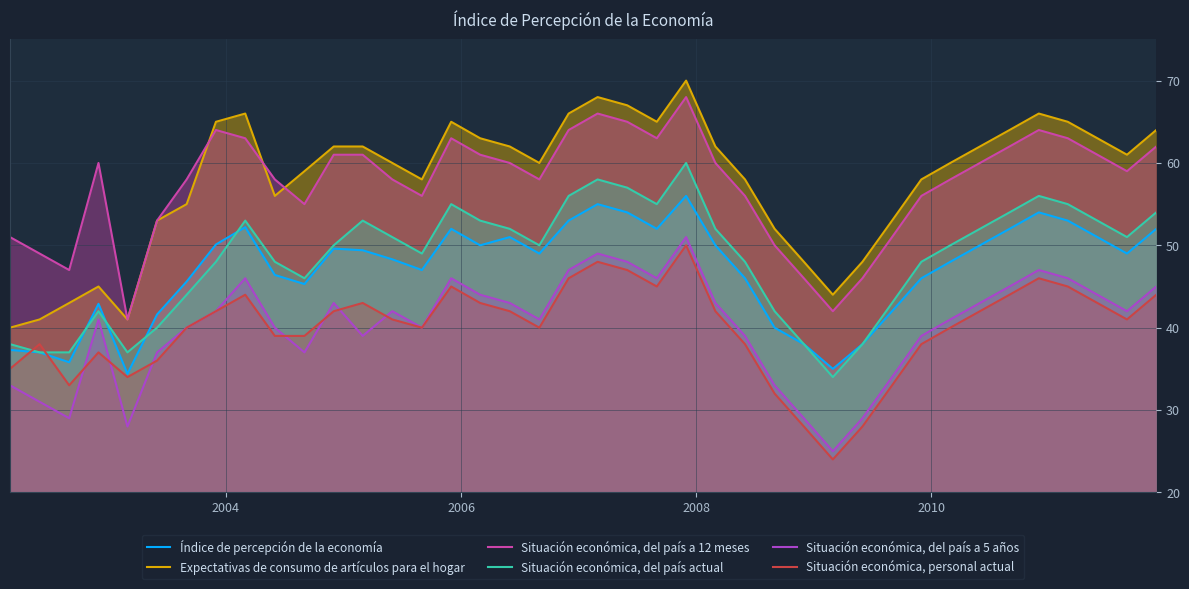

How many lines are shown in the chart?

6